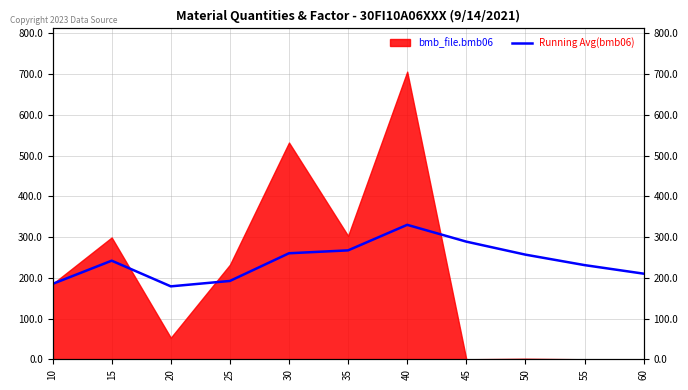

The chart shows a value of 242.0 at 15. True or false?

True